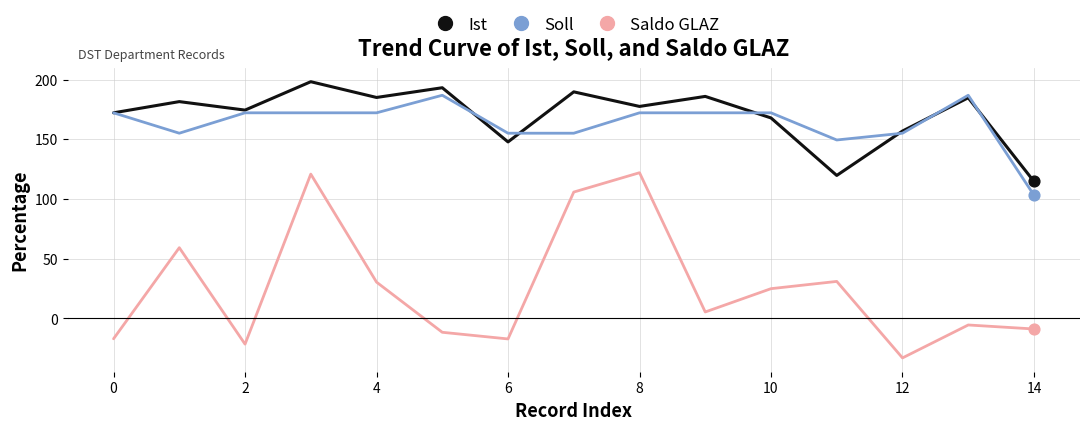

At how many categories does at least one series exceed 144?

14